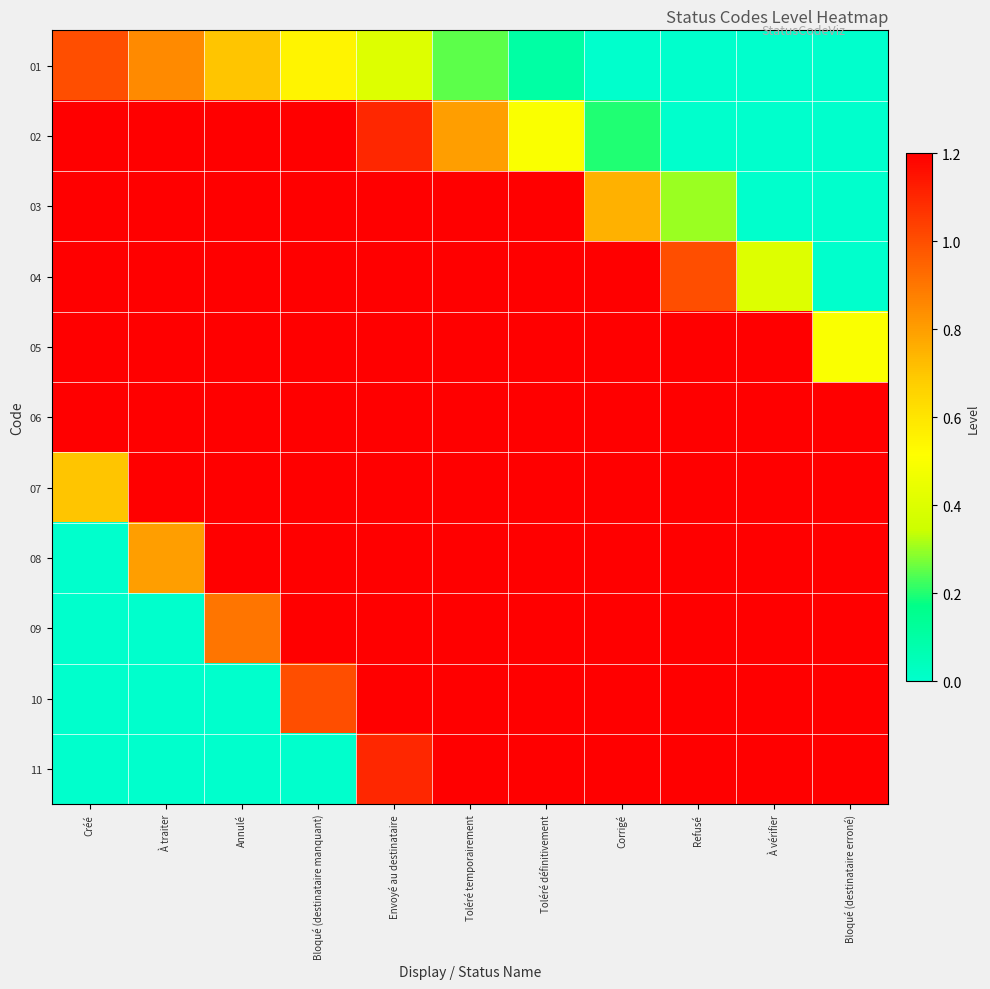

Which label corresponds to the largest value in the chart?

Bloqué (destinataire erroné)